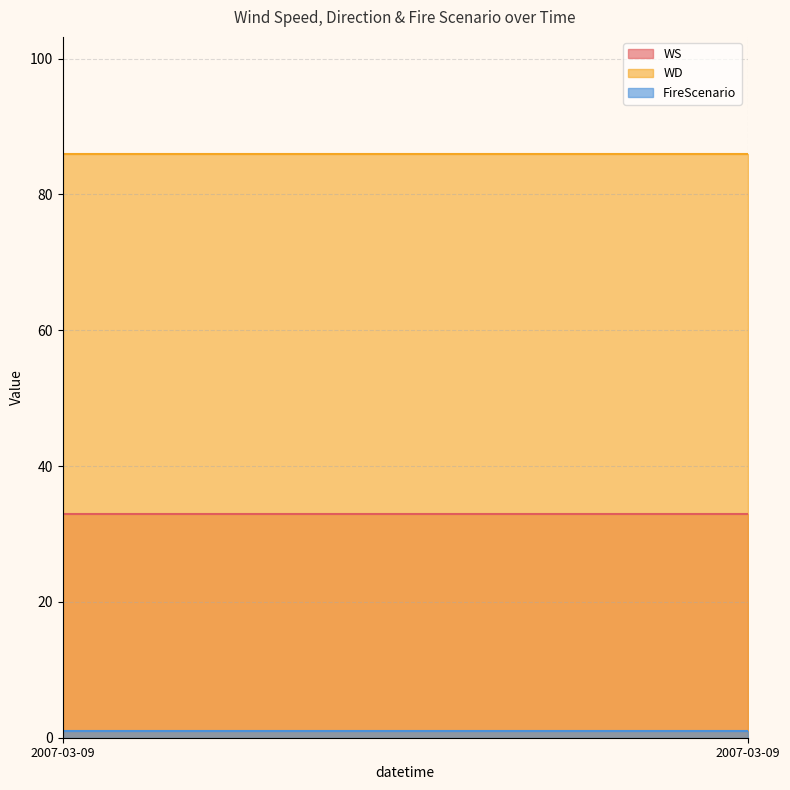

Reading left to right, what are all the values shown in this chart?

WS: 33	33	33	33	33	33	33	33	33	33	33	33	33	33	33	33	33	33	33	33	33	33	33	33
WD: 86	86	86	86	86	86	86	86	86	86	86	86	86	86	86	86	86	86	86	86	86	86	86	86
FireScenario: 1	1	1	1	1	1	1	1	1	1	1	1	1	1	1	1	1	1	1	1	1	1	1	1